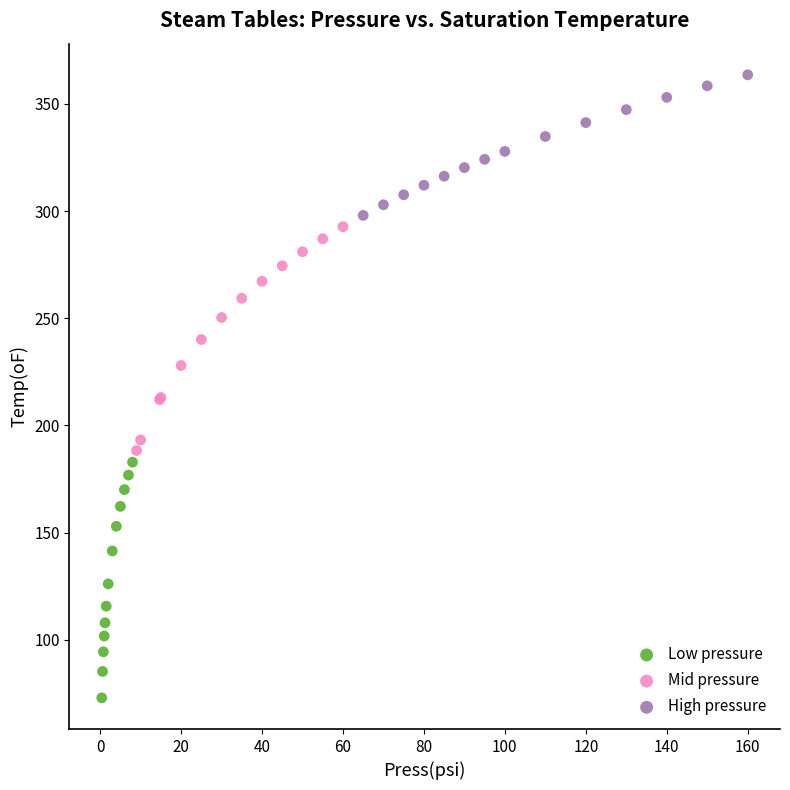

Which series has the largest Y range (max minus min)?

Low pressure